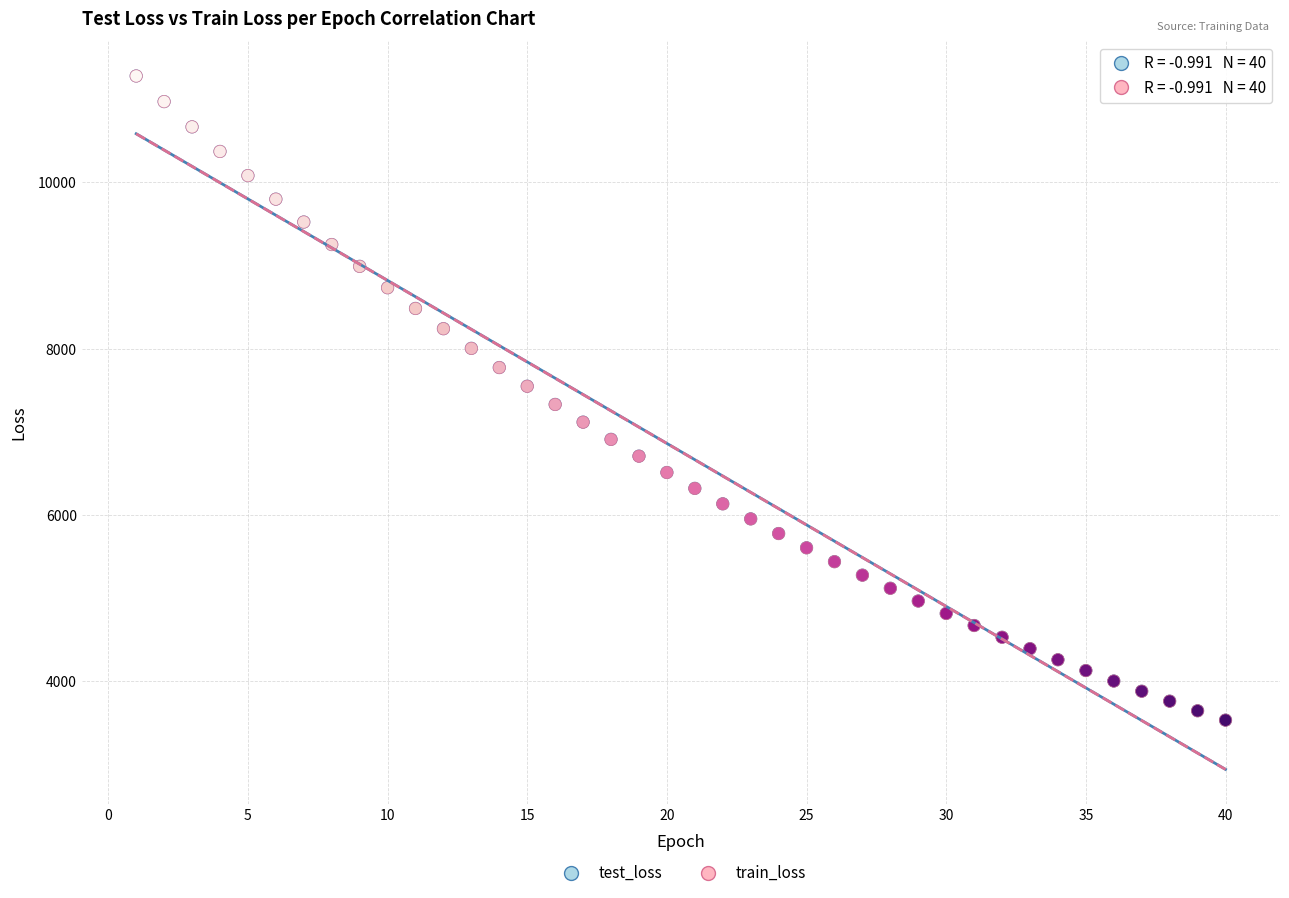

Which series has the largest Y range (max minus min)?

train_loss